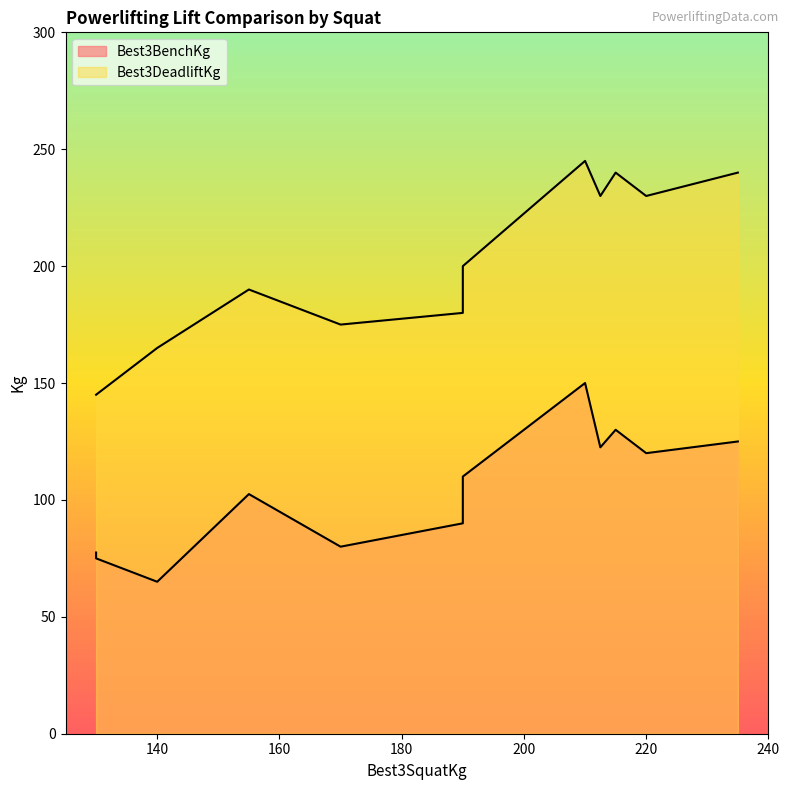

True or false: Best3BenchKg and Best3DeadliftKg intersect in this chart.

False